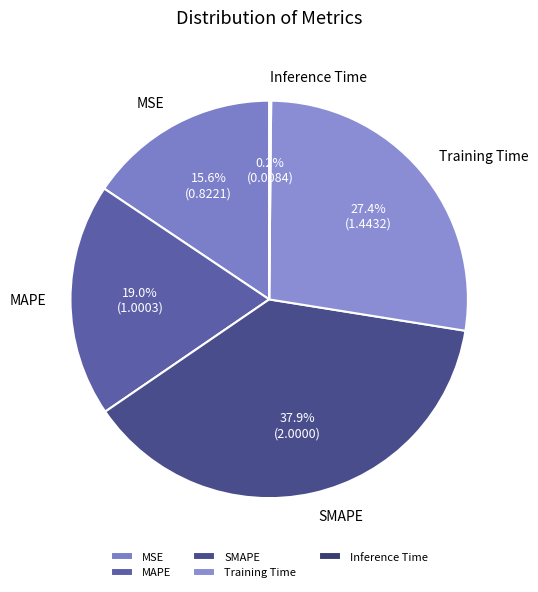

What is the largest slice in the pie chart?

SMAPE